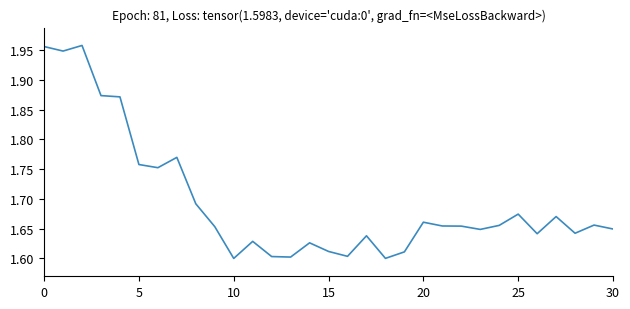

How many lines are shown in the chart?

1